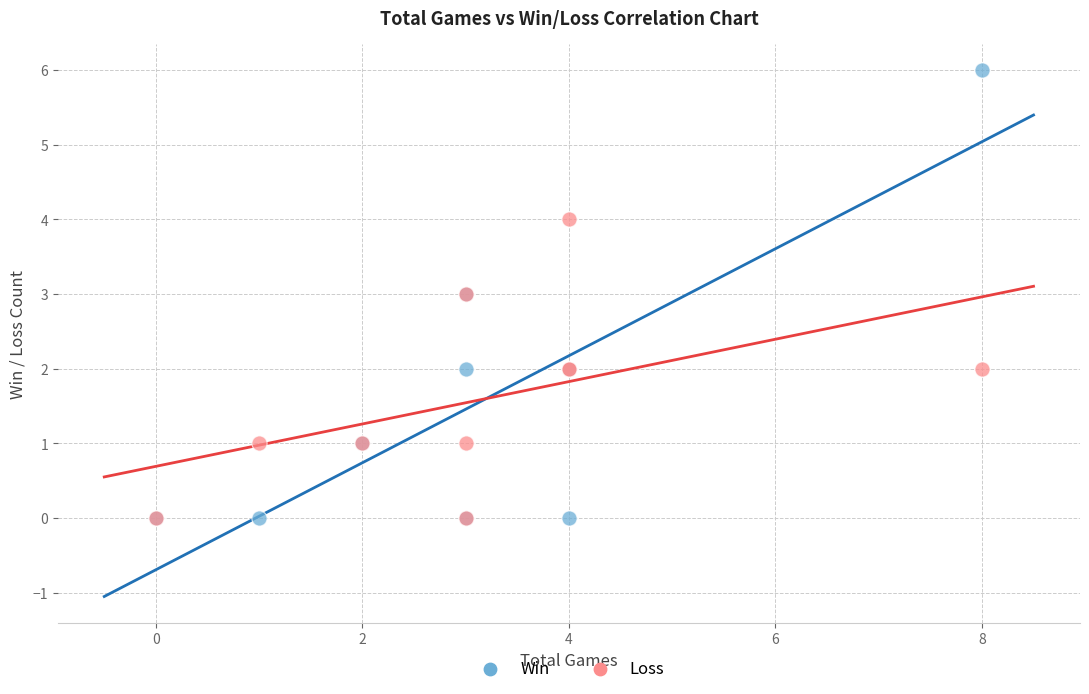

What are all the series names shown in the legend?

Win, Loss